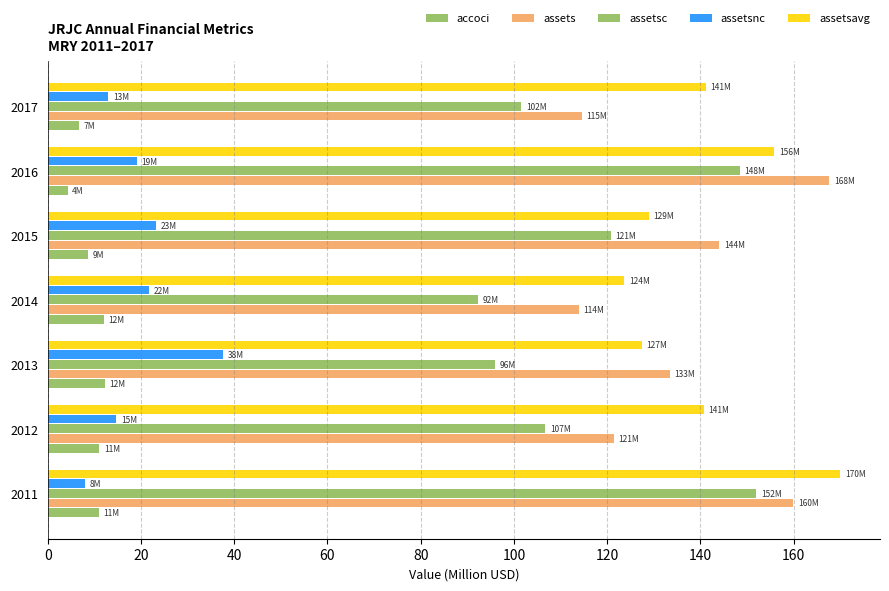

How many data points in assetsnc are less than 19?

3